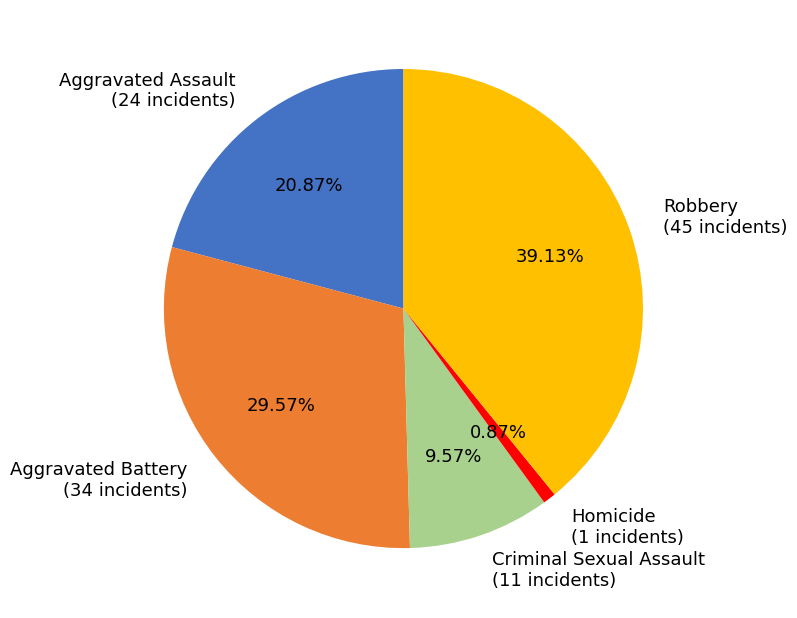

To the nearest percent, what is the combined percentage of Criminal Sexual Assault and Aggravated Assault?

30%